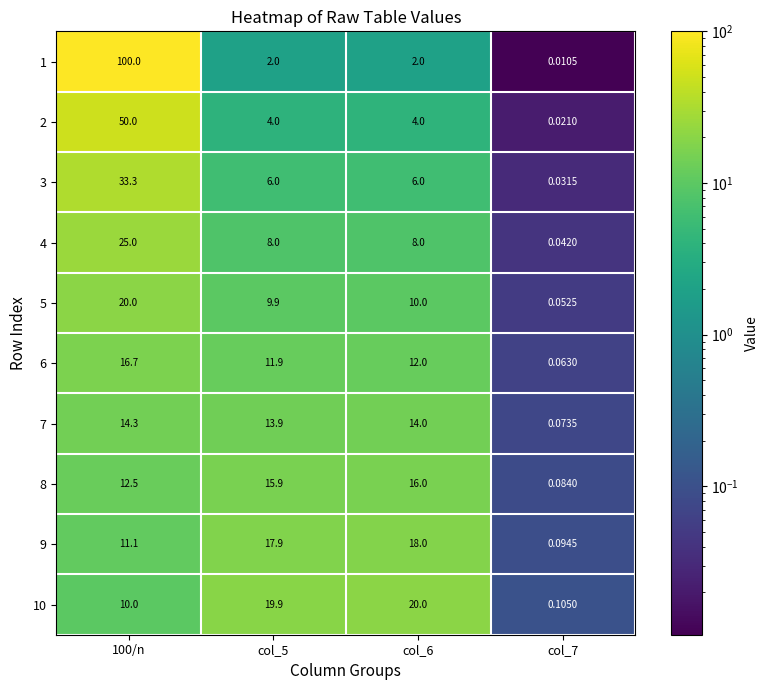

Rank the series at col_6 from lowest to highest value.

1, 2, 3, 4, 5, 6, 7, 8, 9, 10